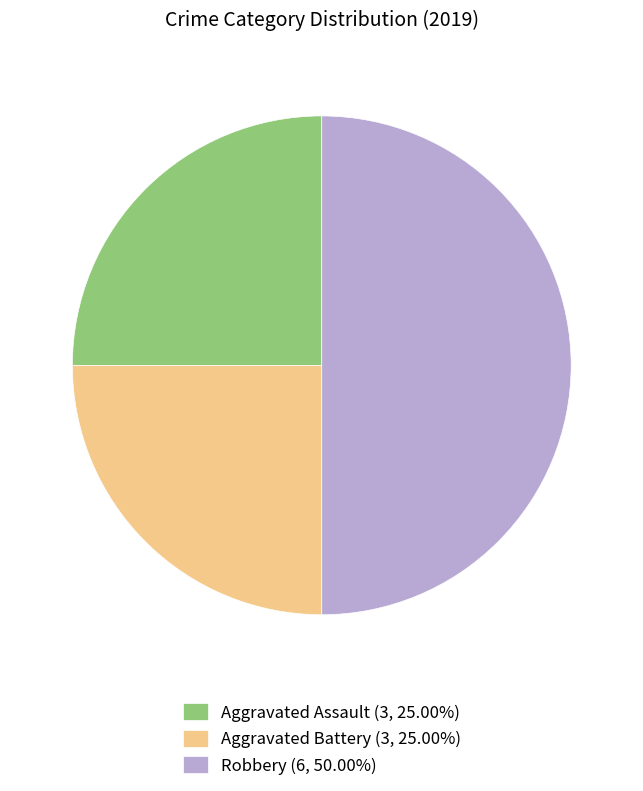

Approximately how many times larger is the value at Aggravated Assault (3, 25.00%) compared to Aggravated Battery (3, 25.00%)?

1.0